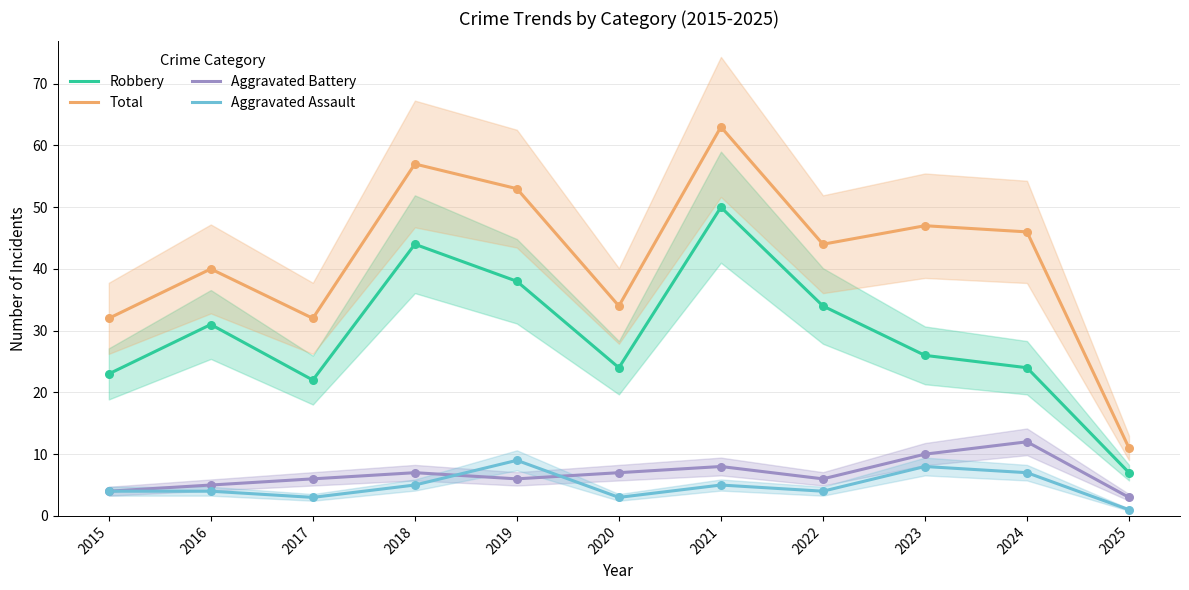

What are all the series names shown in the legend?

Robbery, Total, Aggravated Battery, Aggravated Assault